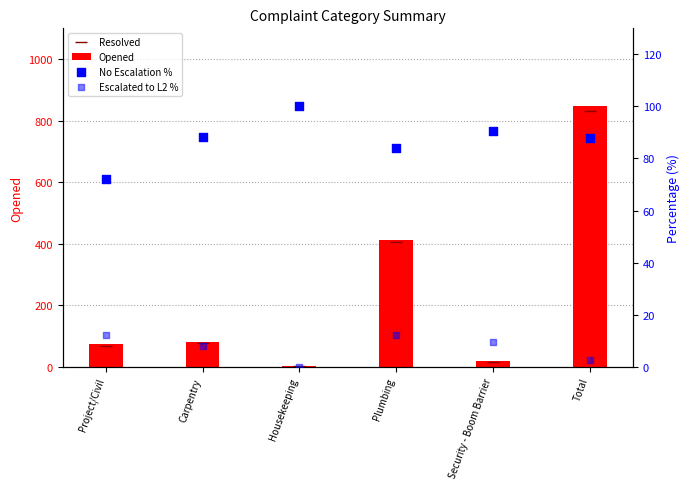

What are all the series names shown in the legend?

Resolved, Opened, No Escalation %, Escalated to L2 %